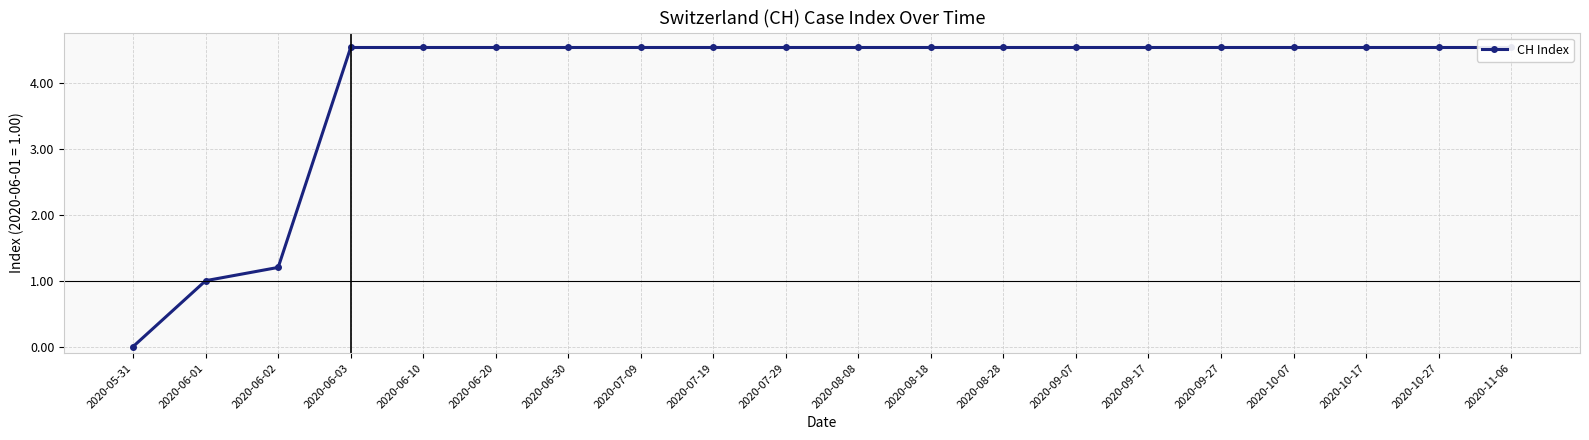

Where does the data first go above 4?

2020-06-03